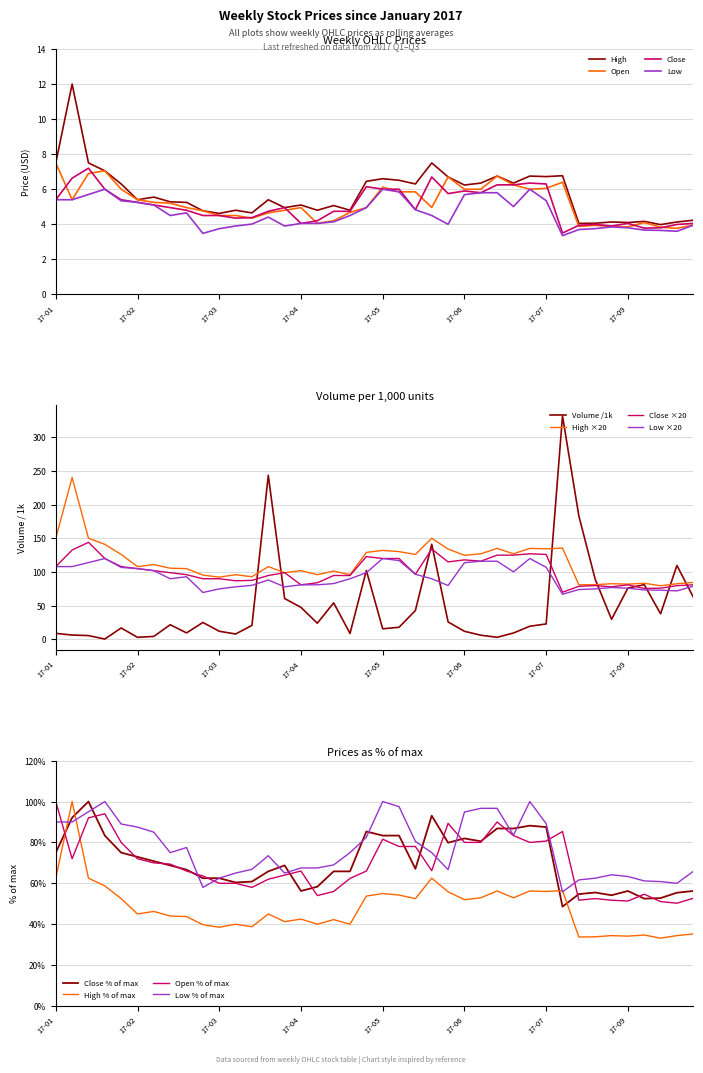

Rank the series at 2017-06-19 from highest to lowest value.

High, Open, Close, Low